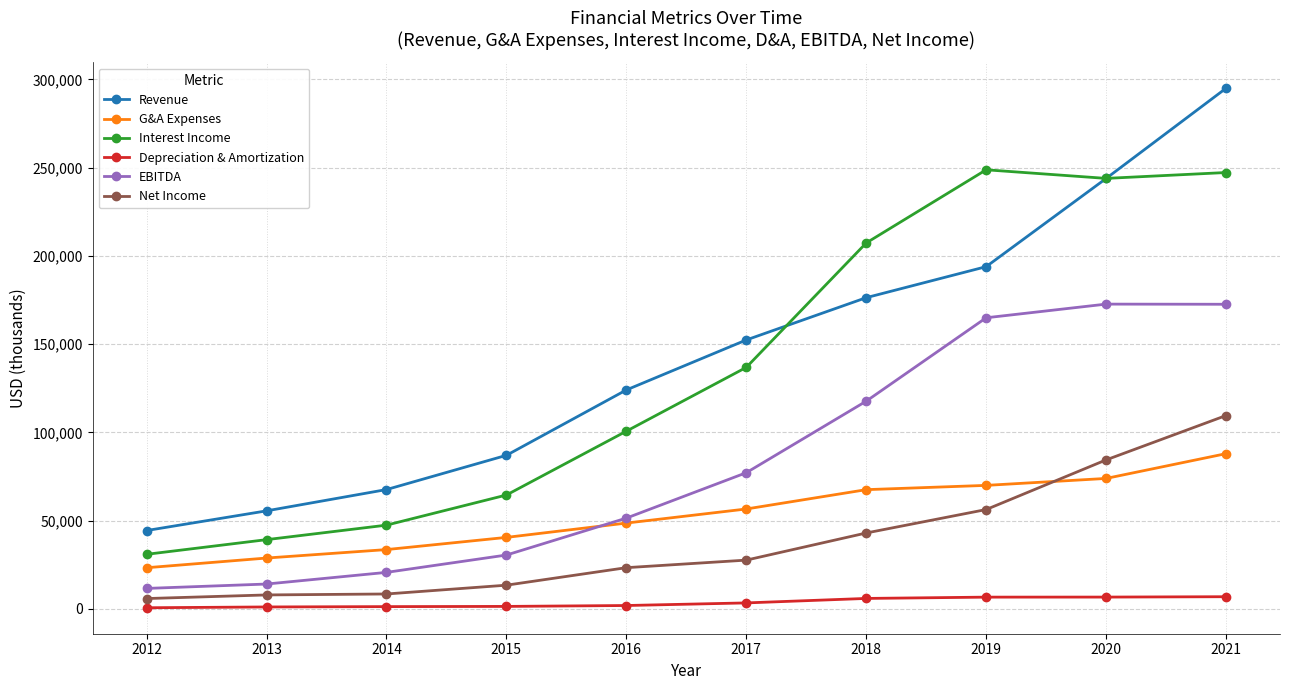

What is the approximate value of EBITDA at 2017, to the nearest 100?

77100